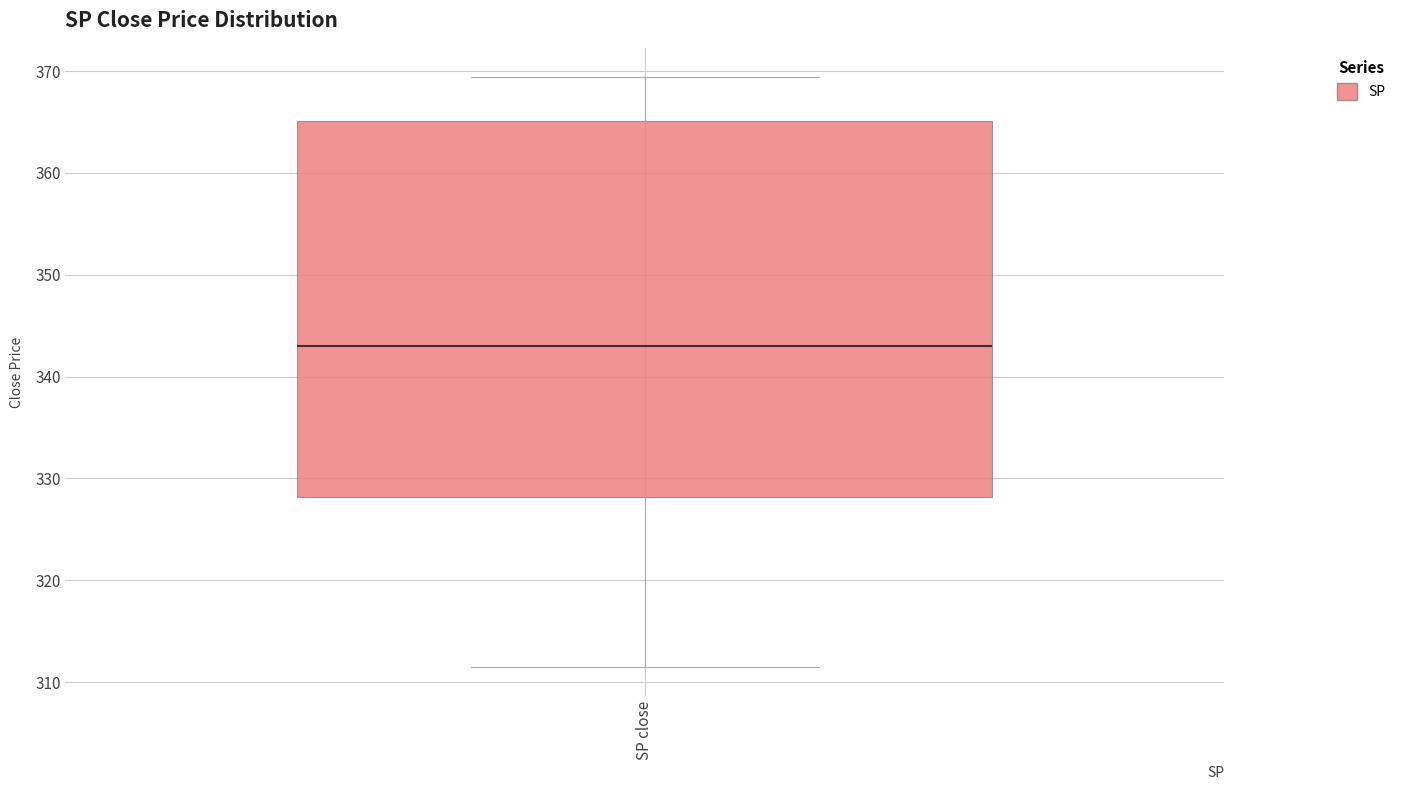

Where does the median line of the box for SP close sit on the y-axis? The values are not printed on the chart, so give them approximately, as read against the axis.

343